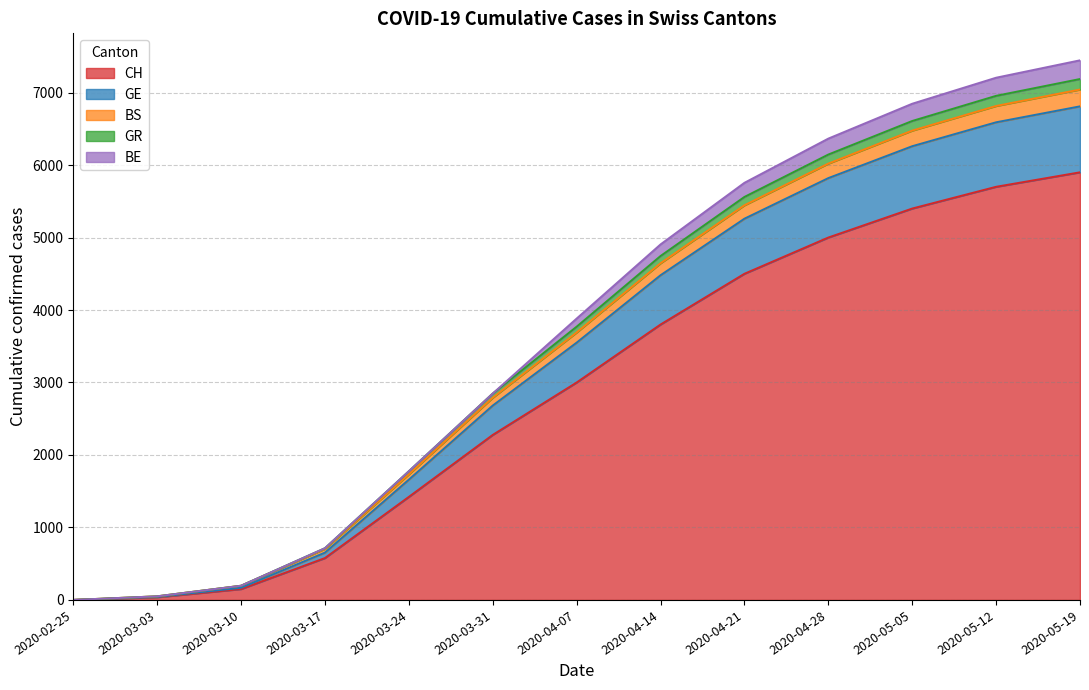

At which category is the sum across all series the highest?

2020-05-19